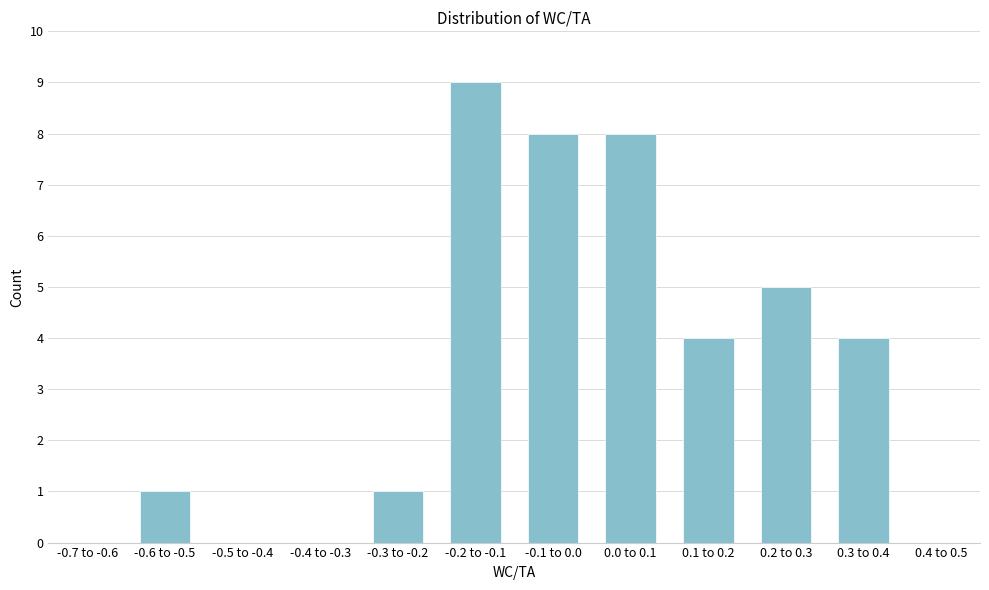

Reading left to right, extract all data points from this chart.

-0.7 to -0.6=0	-0.6 to -0.5=1	-0.5 to -0.4=0	-0.4 to -0.3=0	-0.3 to -0.2=1	-0.2 to -0.1=9	-0.1 to 0.0=8	0.0 to 0.1=8	0.1 to 0.2=4	0.2 to 0.3=5	0.3 to 0.4=4	0.4 to 0.5=0